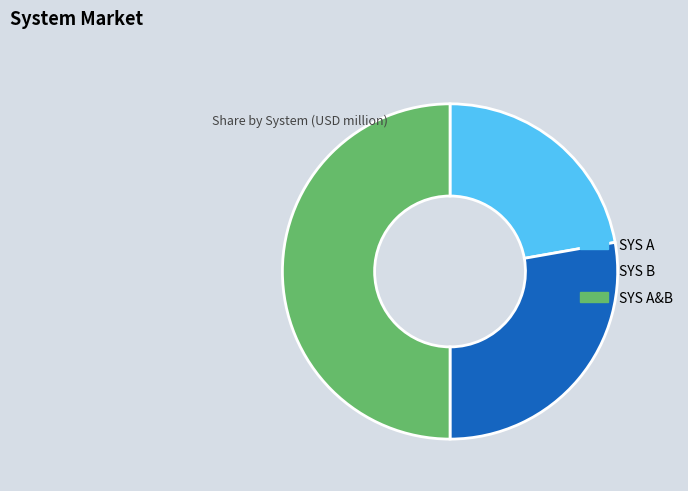

Is the sum of SYS A&B and SYS A greater than half?

Yes